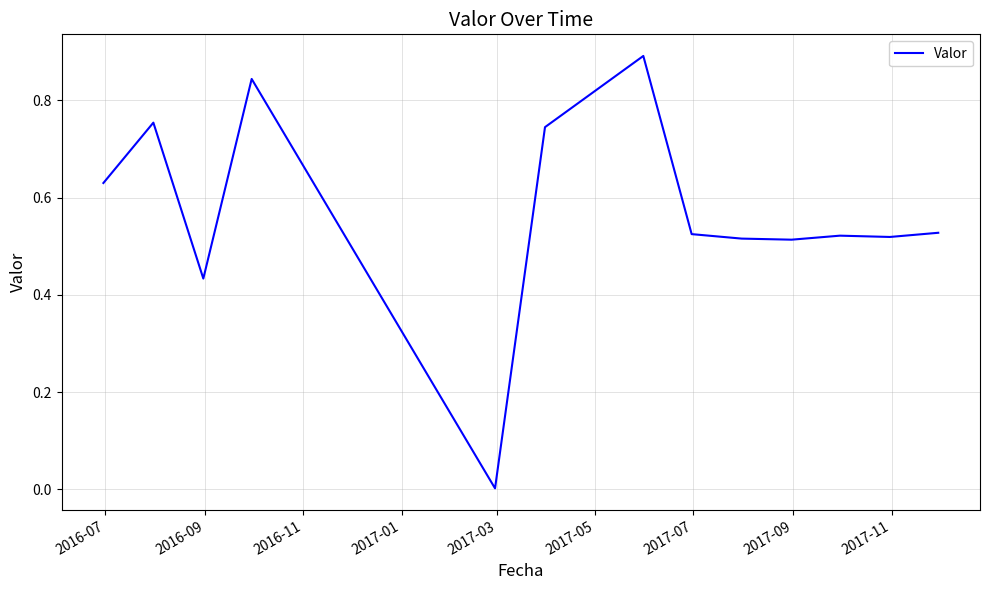

What is the maximum value shown in the chart?

0.9